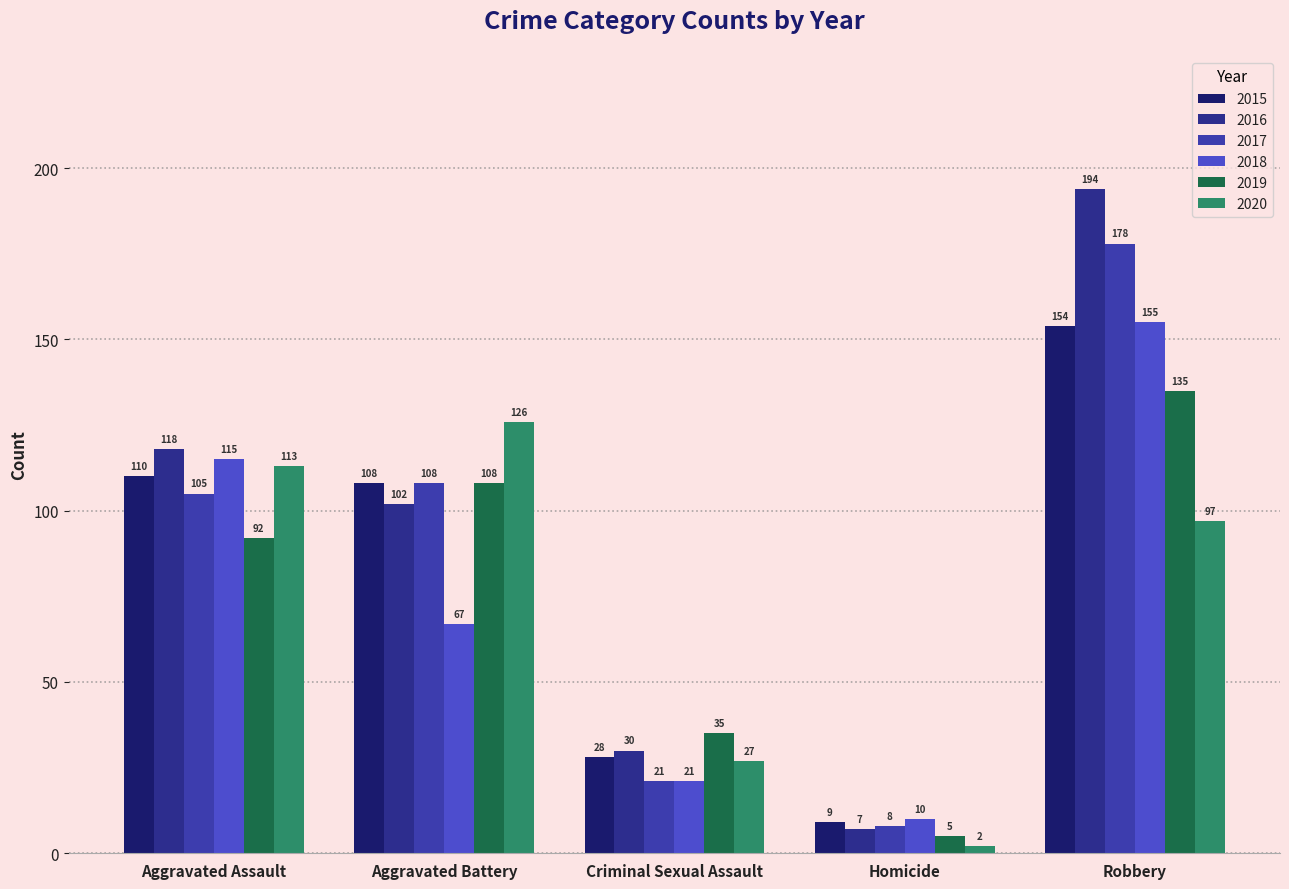

At which label does 2015 first exceed 108?

Aggravated Assault